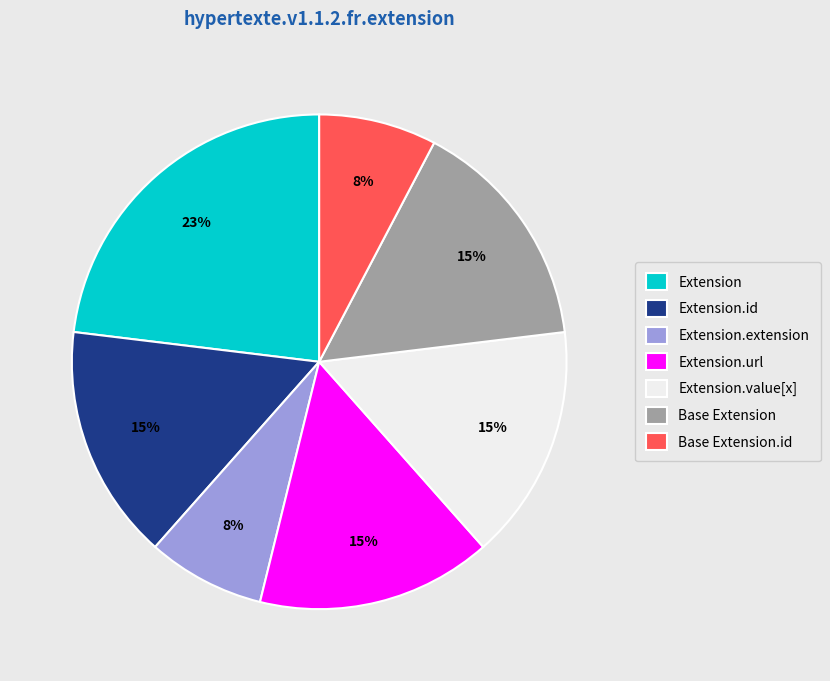

Count the number of slices in the pie.

7